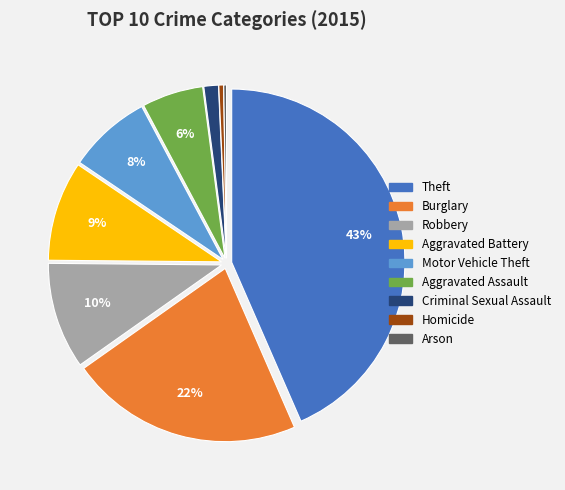

Do Theft and Criminal Sexual Assault together represent more than half of the pie?

No